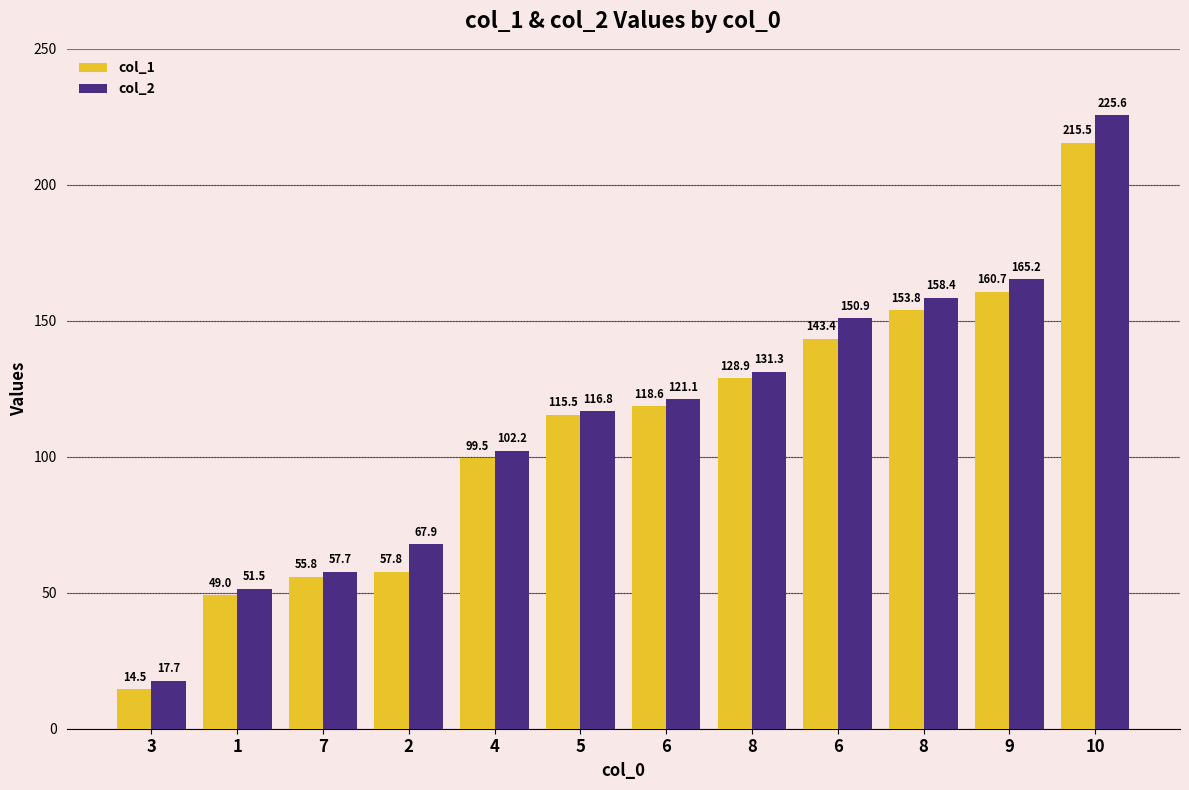

What are all the series names shown in the legend?

col_1, col_2